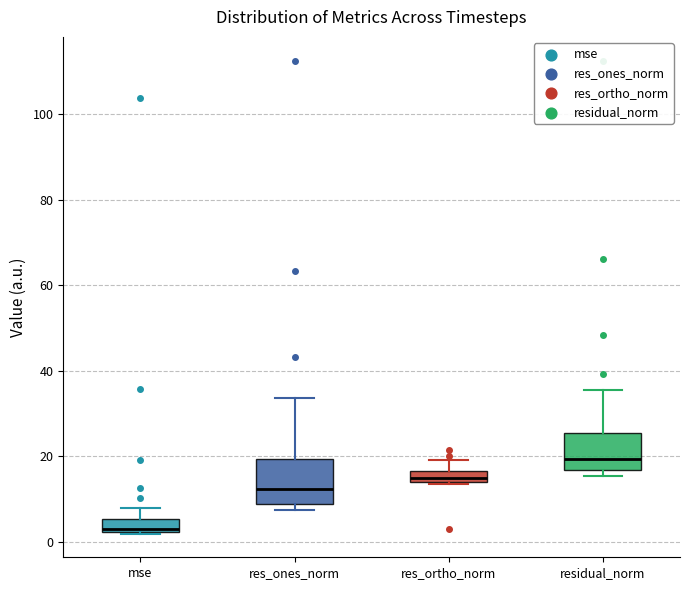

Which box has the highest median line?

residual_norm